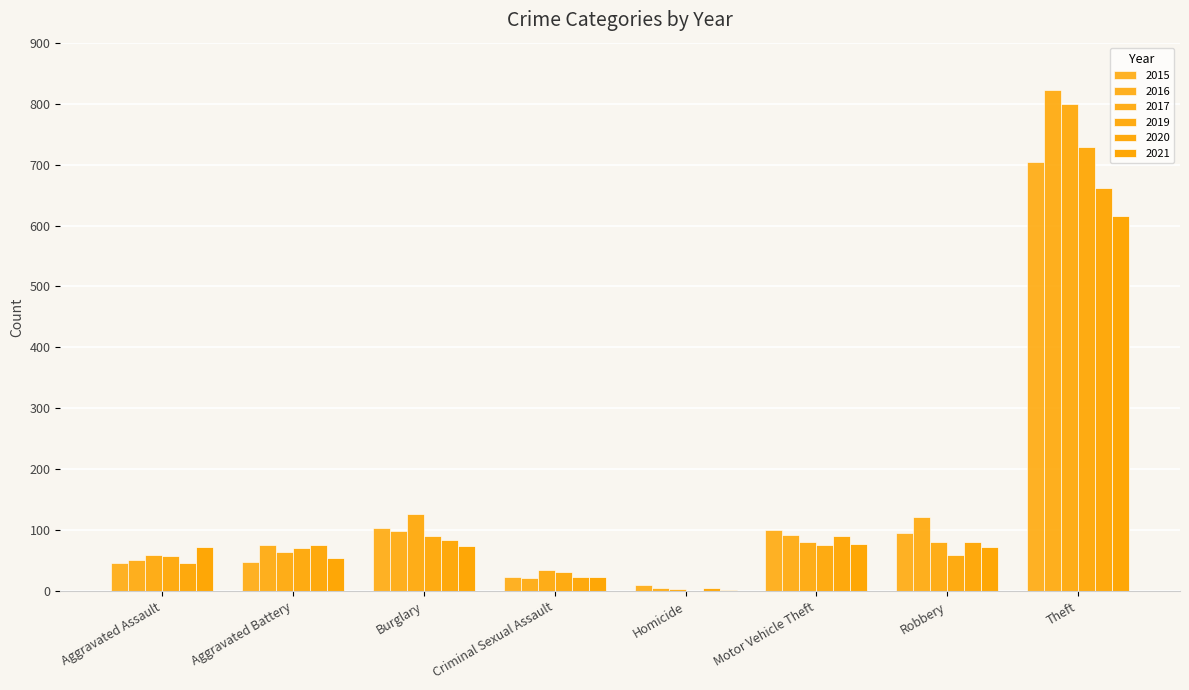

What is the average value of the 2021 series?

124